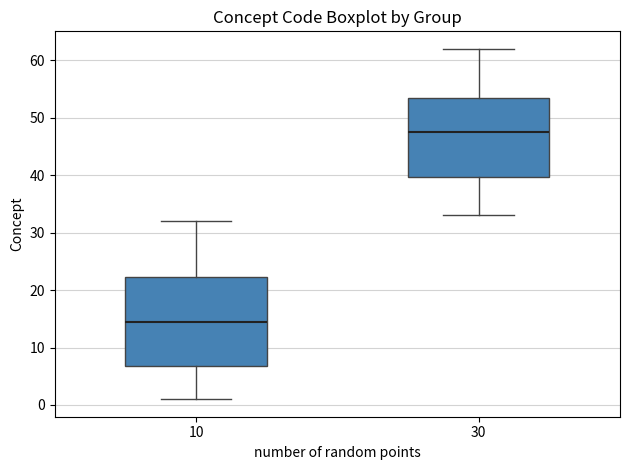

Which box has the lowest median line?

10